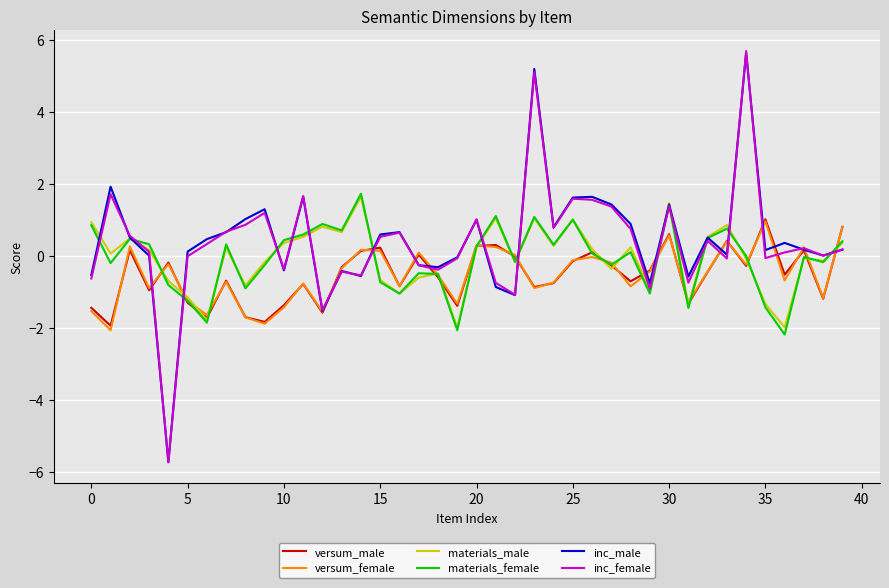

What is the difference between the maximum and minimum values in the versum_female series?

3.0